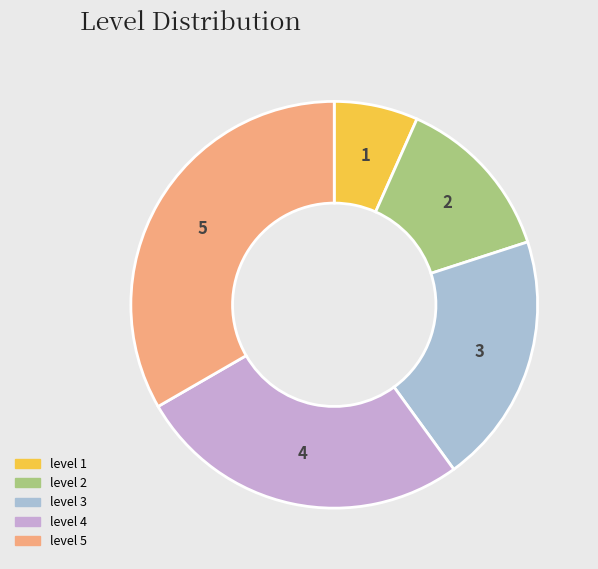

Count the number of slices in the pie.

5